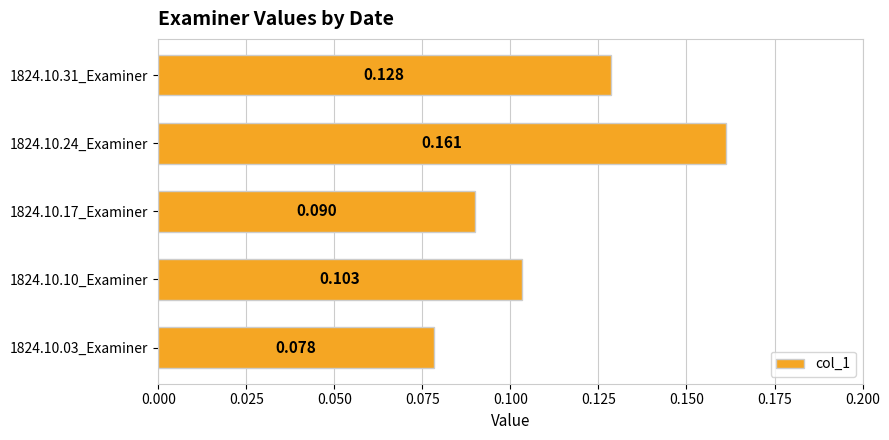

What is the maximum value shown in the chart?

0.2